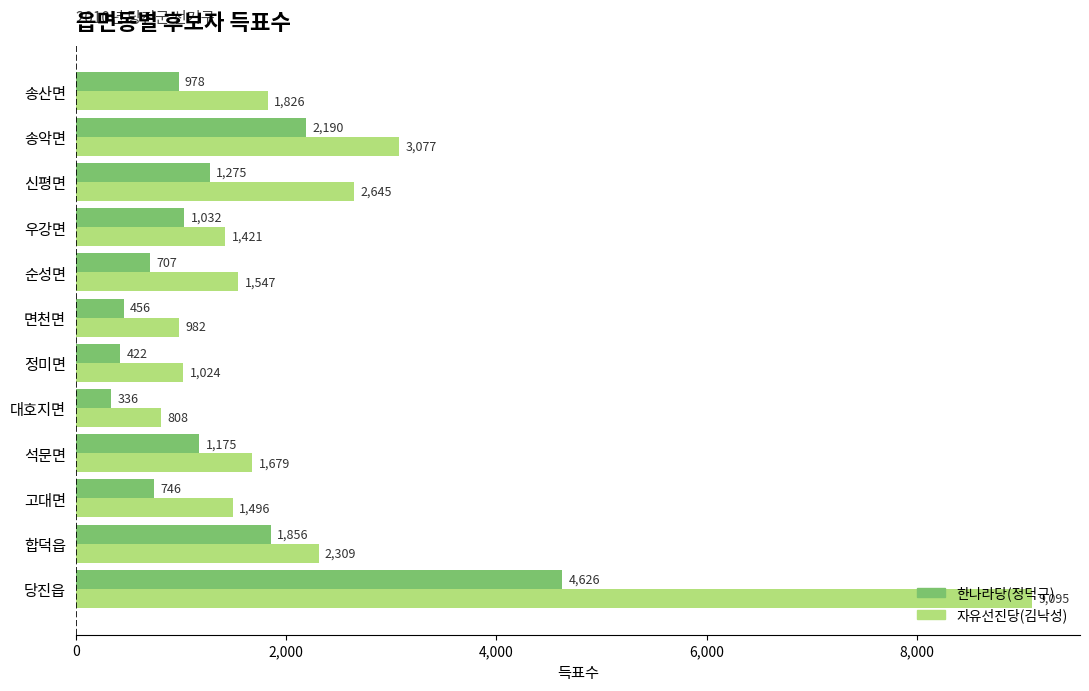

How many distinct data groups are displayed?

2